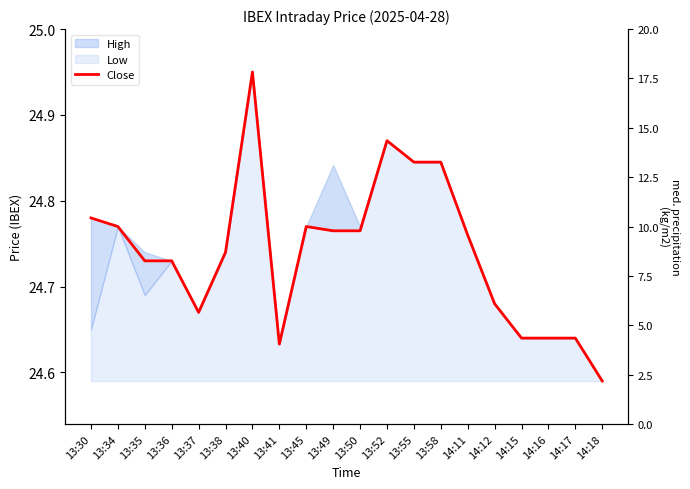

Does the chart have visible grid lines?

No